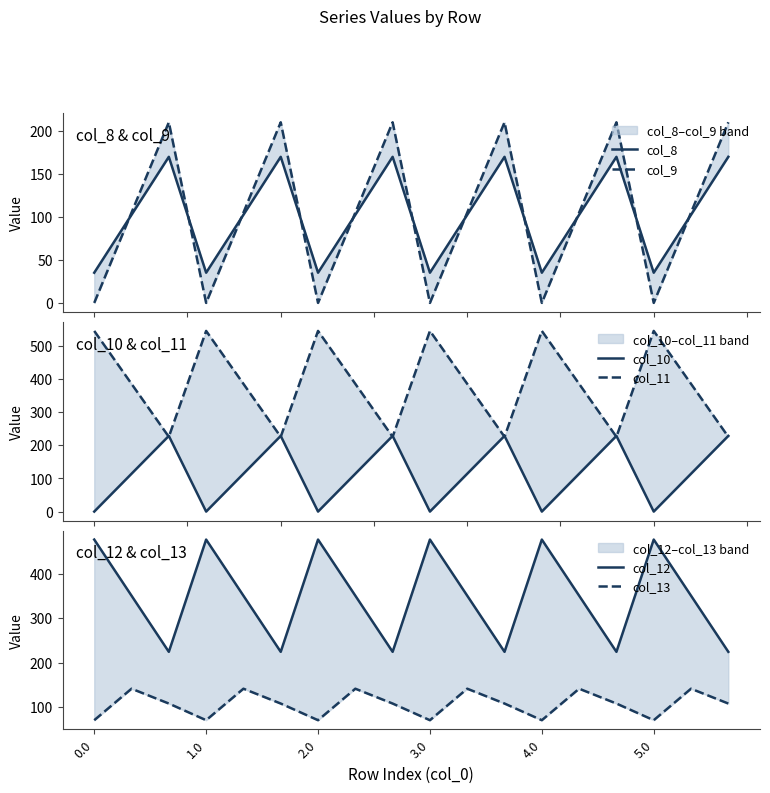

True or false: col_11 and col_9 cross at least once.

False